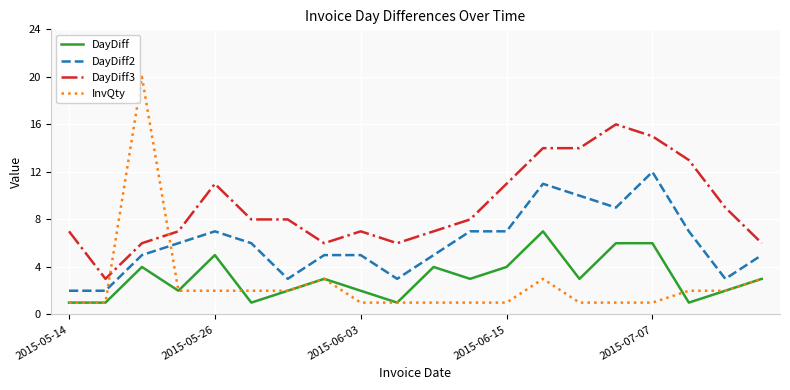

Which series has the widest spread of values?

InvQty